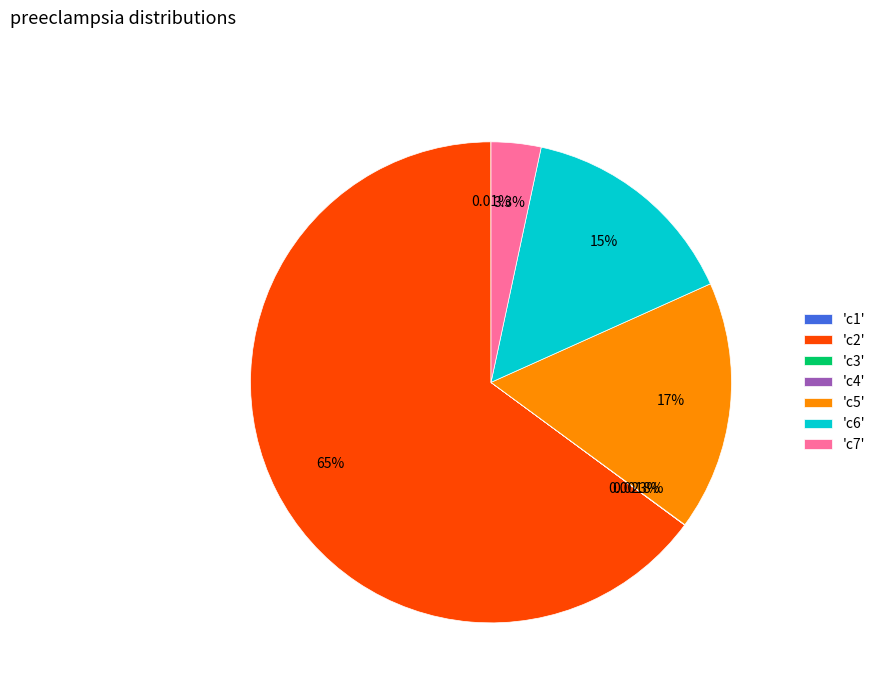

Is 'c7' the majority of the pie?

No